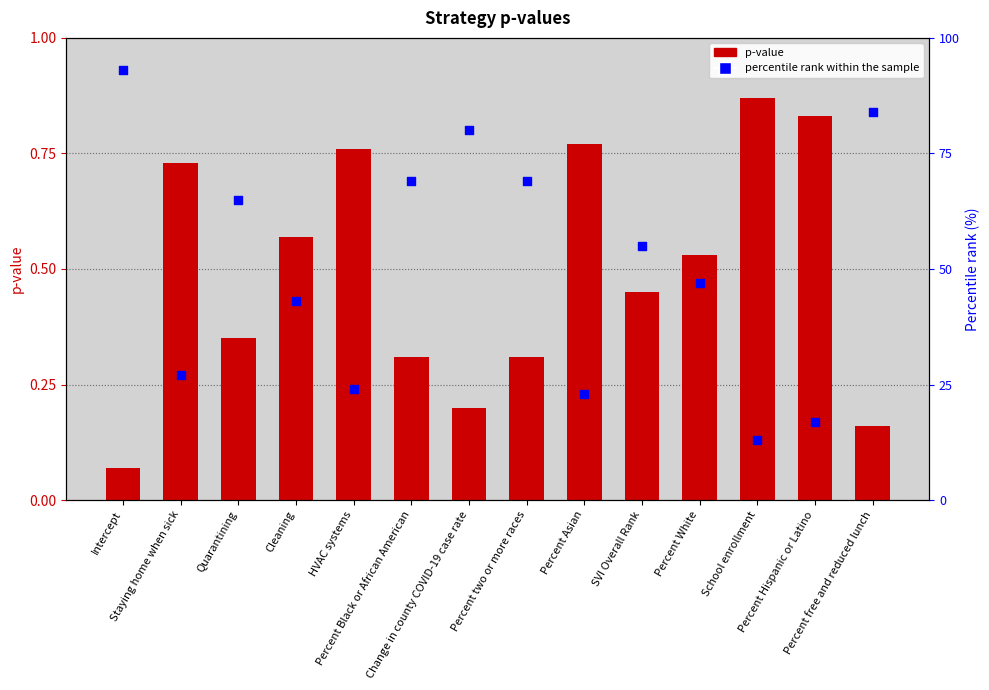

At which category is the sum across all series the highest?

Intercept